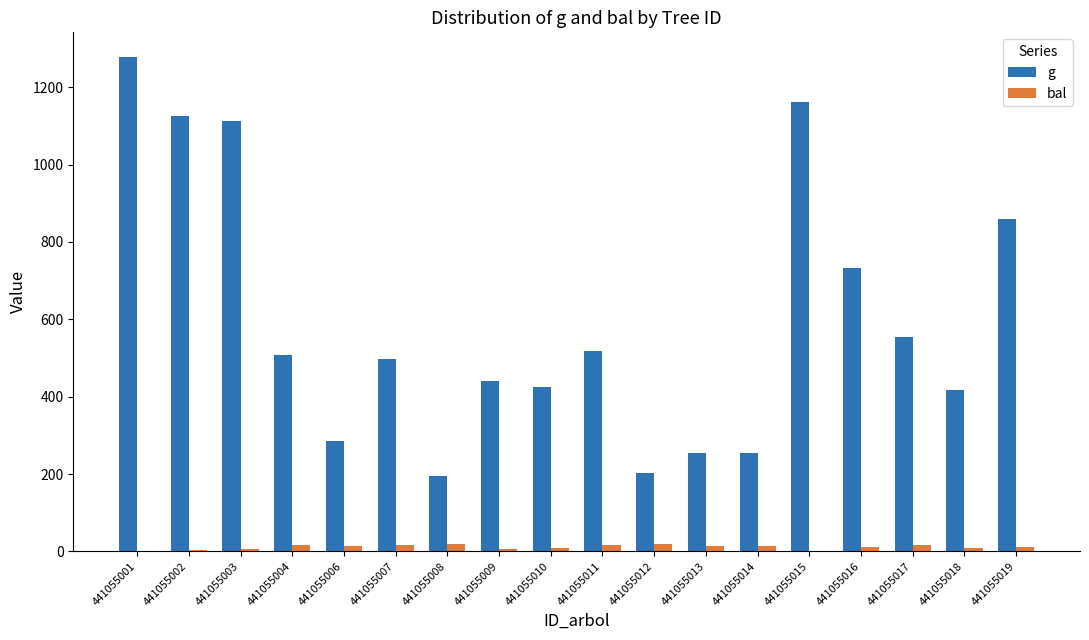

Which series has the largest total across all categories?

g